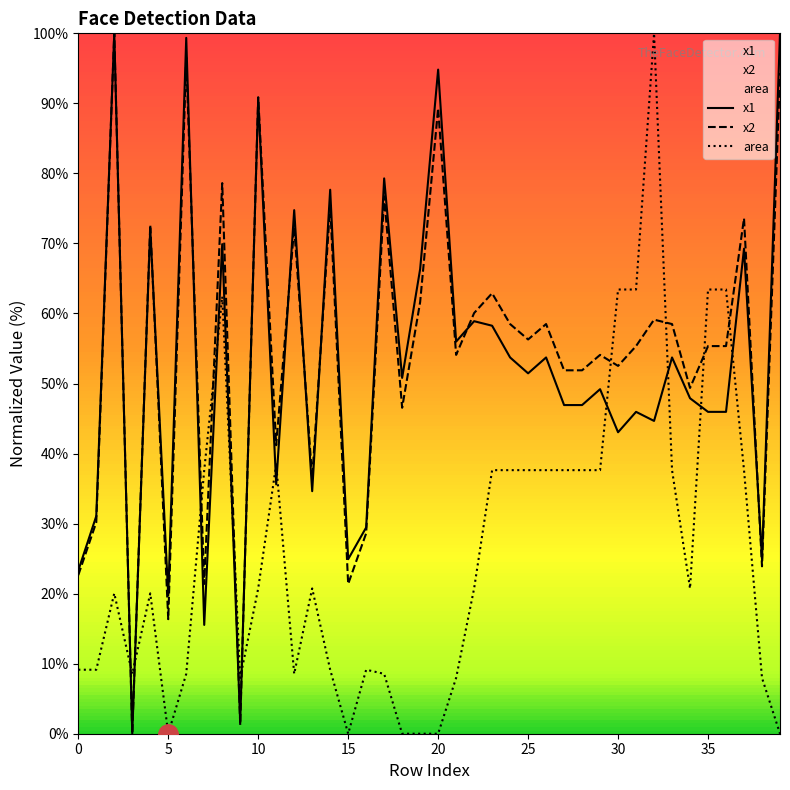

At which category does x2 reach its first local valley?

3